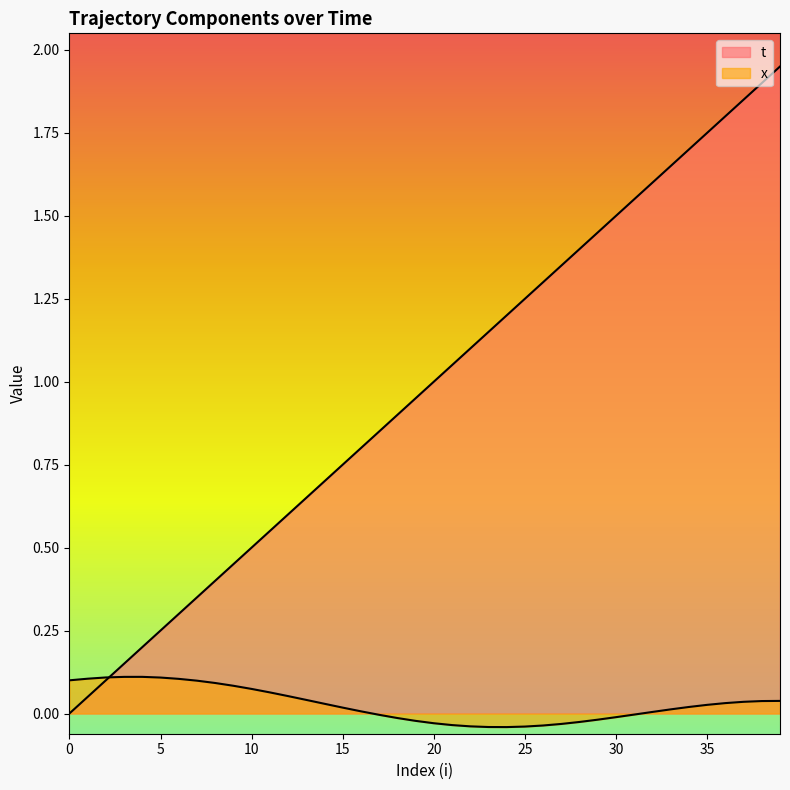

What is the value of the x point at the 1st from the left?

0.1